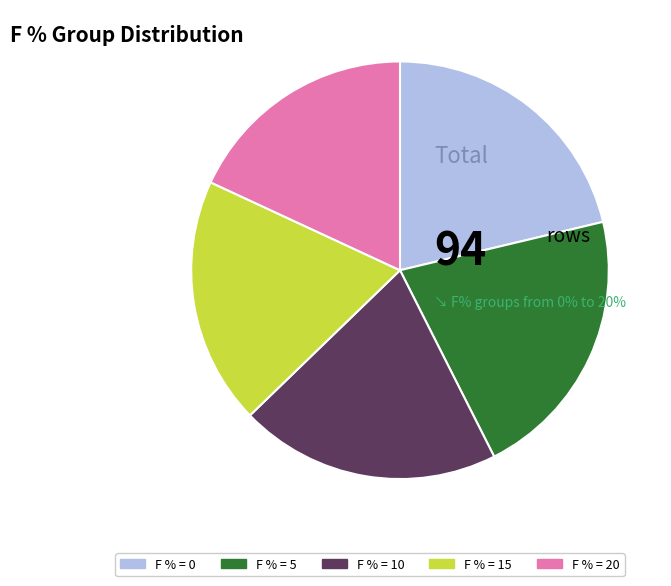

How many slices are in this pie chart?

5